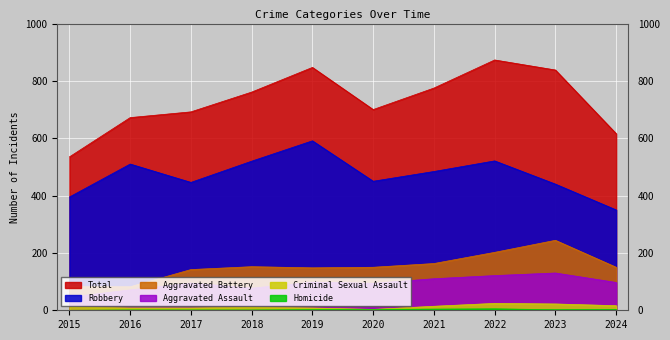

What is the difference between the maximum and minimum values in the Criminal Sexual Assault series?

21